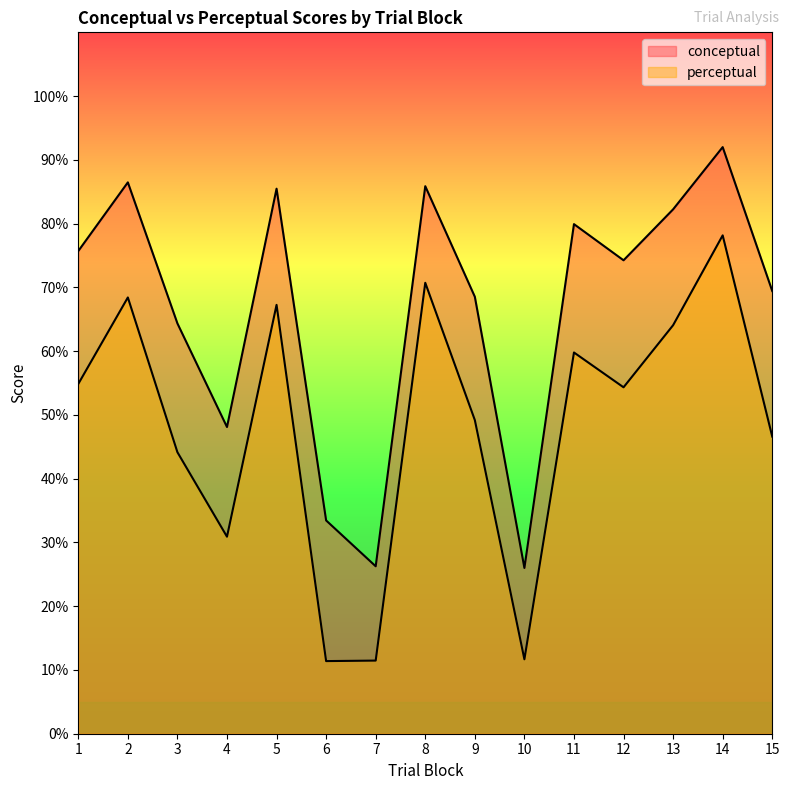

What is the sum of the perceptual values at 8 and 5?

138.0